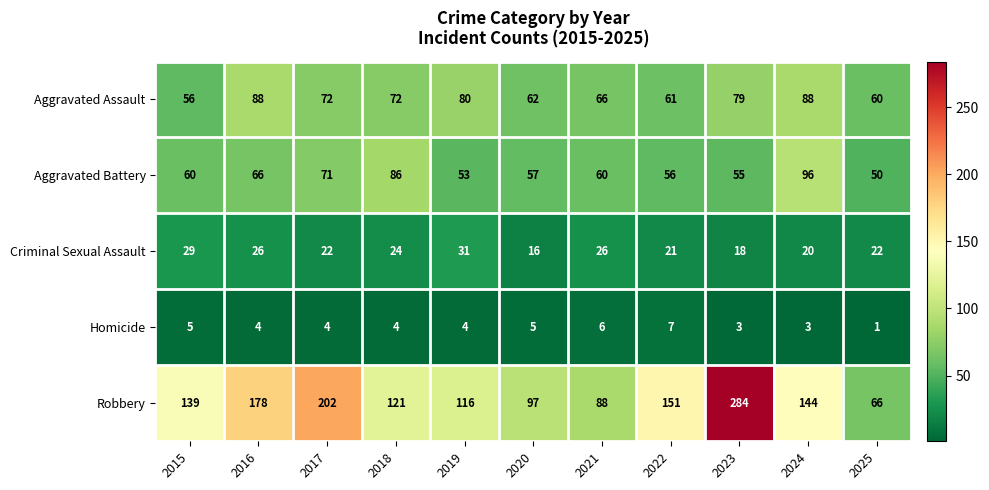

Is it true that Robbery equals 308 at 2016?

False